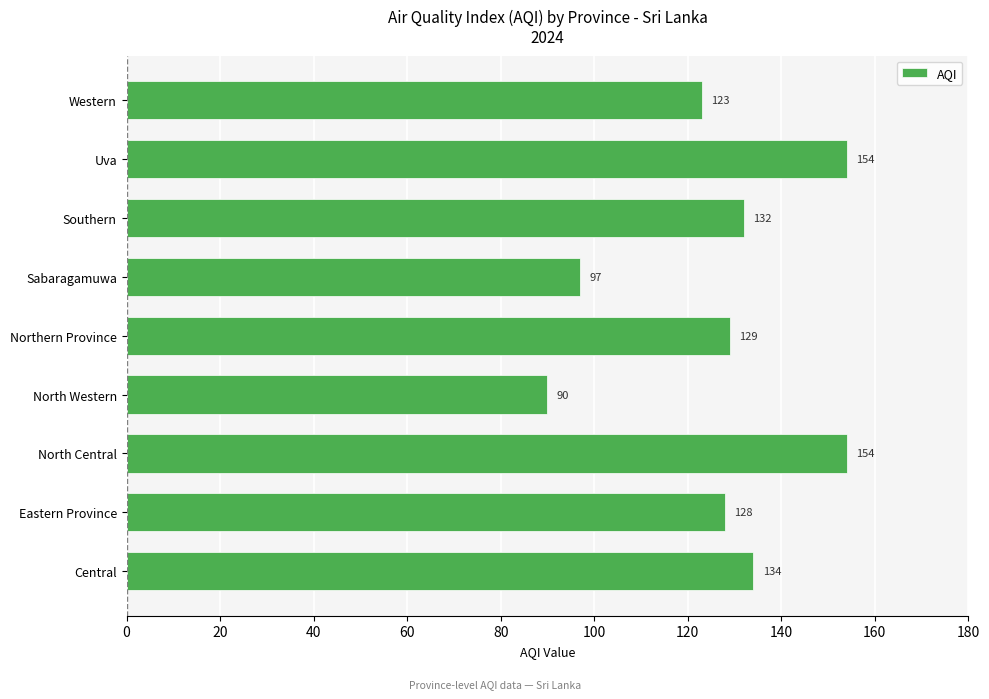

Which label corresponds to the smallest value in the chart?

North Western